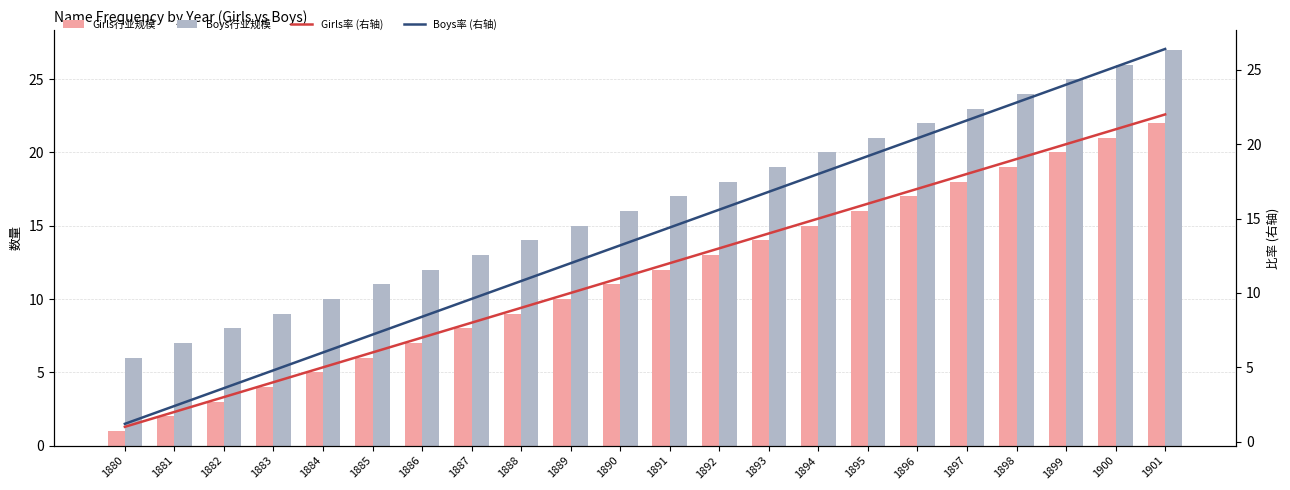

Is the value of Boys率 (右轴) at 1893 greater than the value of Girls率 (右轴) at 1890?

Yes